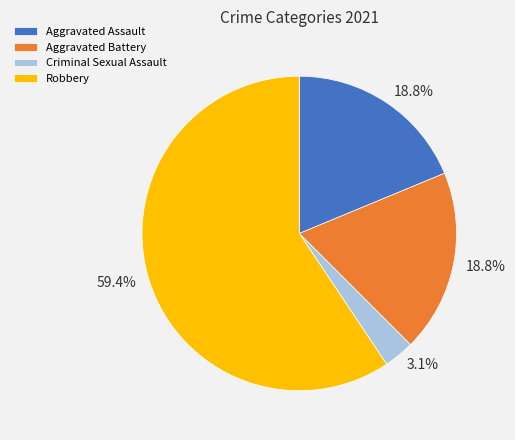

How many segments does this pie chart have?

4